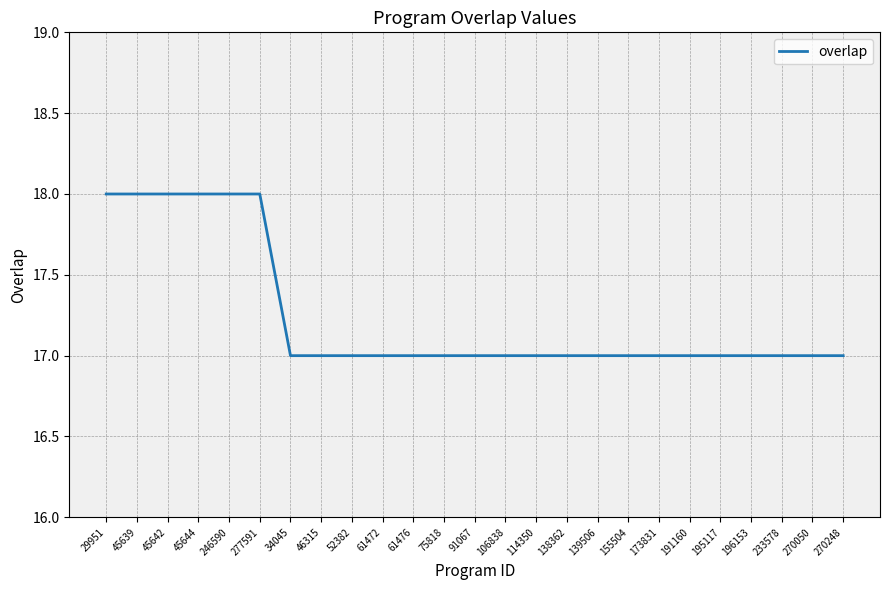

What is the smallest value displayed?

17